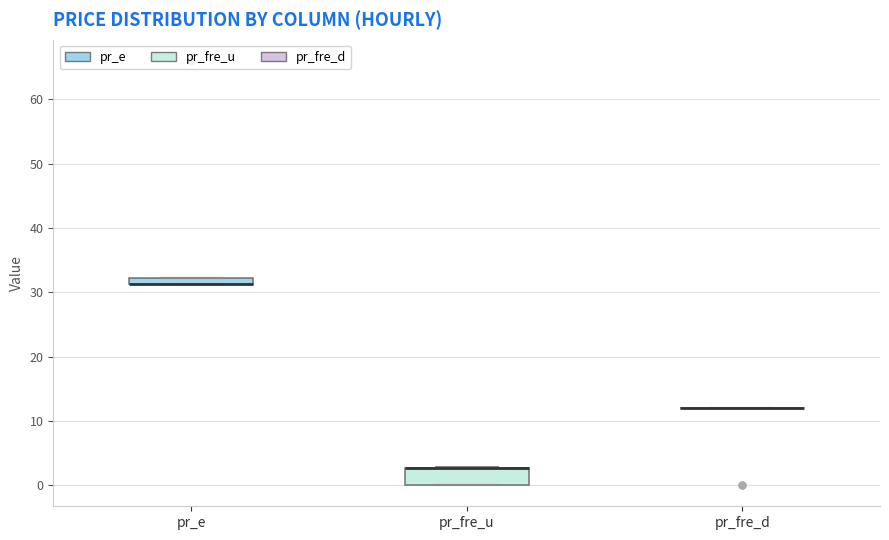

Where is the upper edge of the box for pr_fre_u on the y-axis? The values are not printed on the chart, so give them approximately, as read against the axis.

3